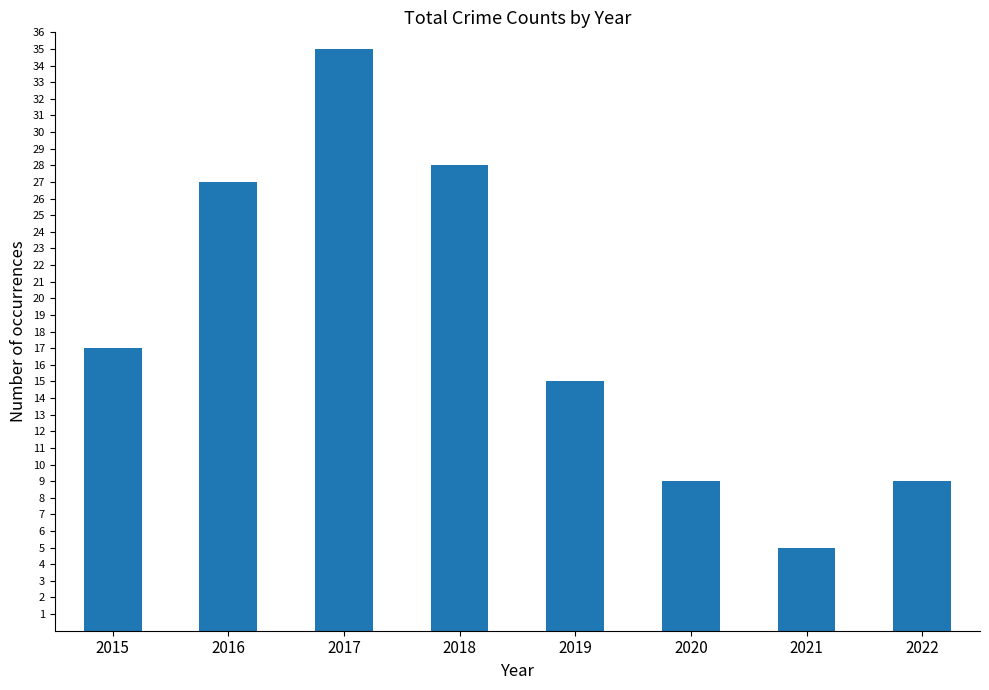

The chart shows a value of 15 at 2019. True or false?

True